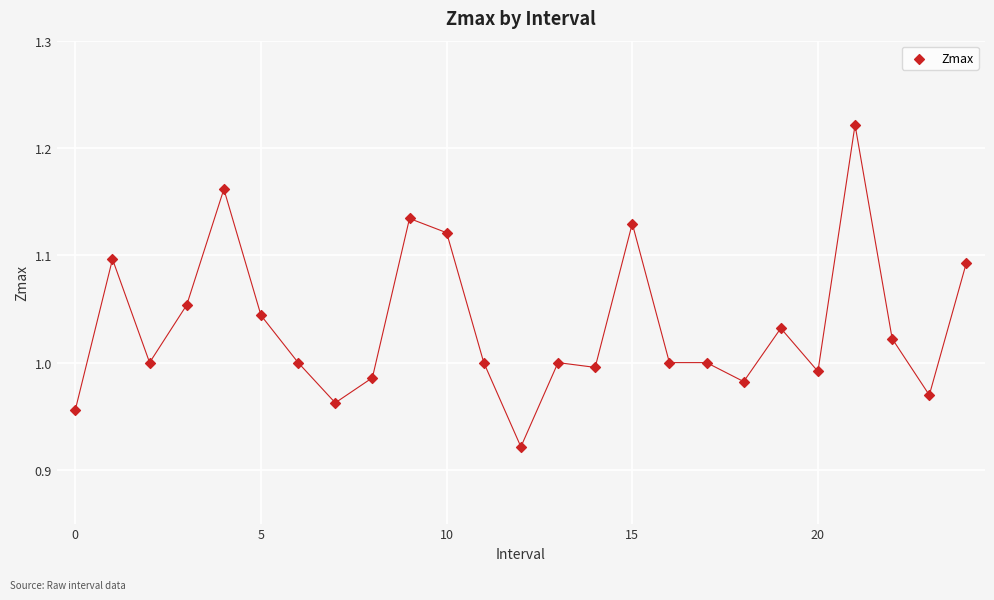

What is the range of Y values (max minus min)?

0.3